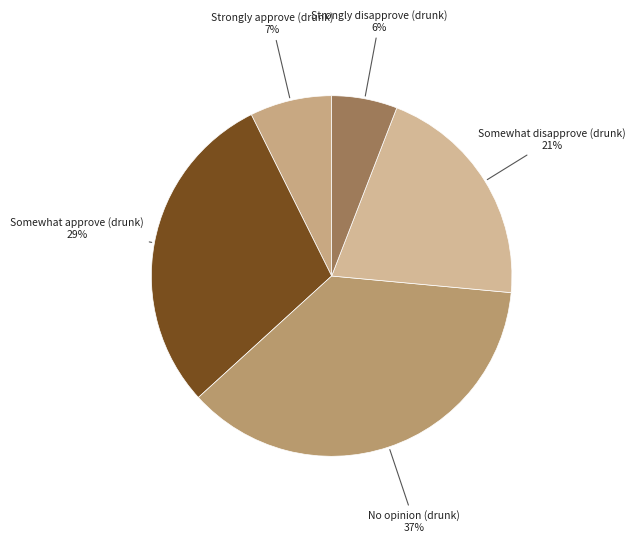

Is there any slice that represents more than half of the pie?

No